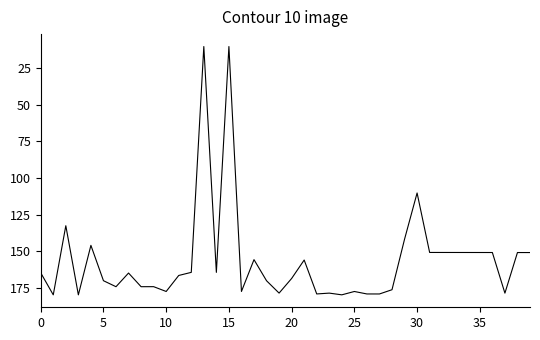

What is the smallest value displayed?

10.0